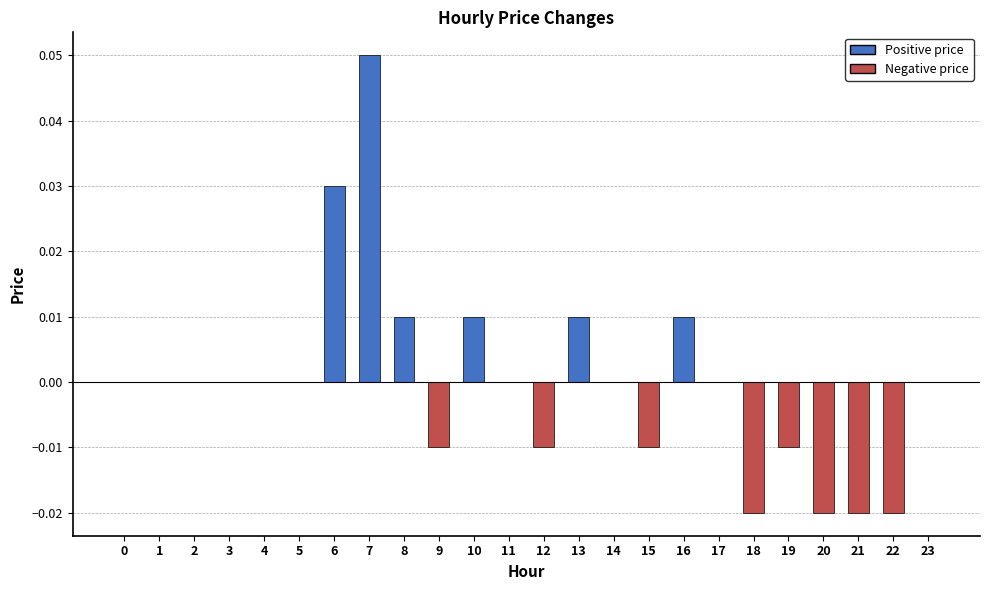

Count the number of data series in this chart.

1